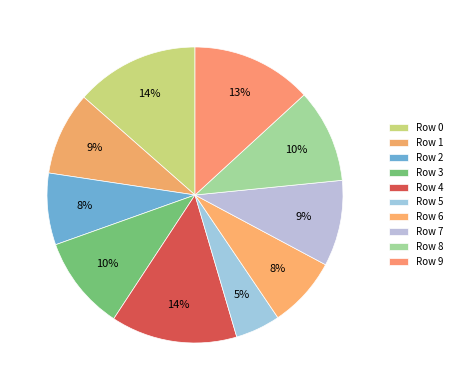

Count the number of slices in the pie.

10